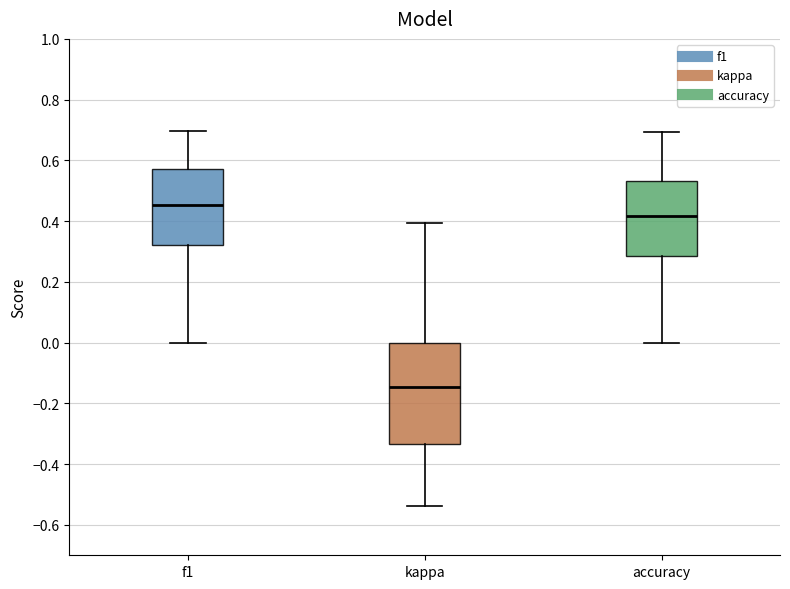

Which box has the lowest median line?

kappa